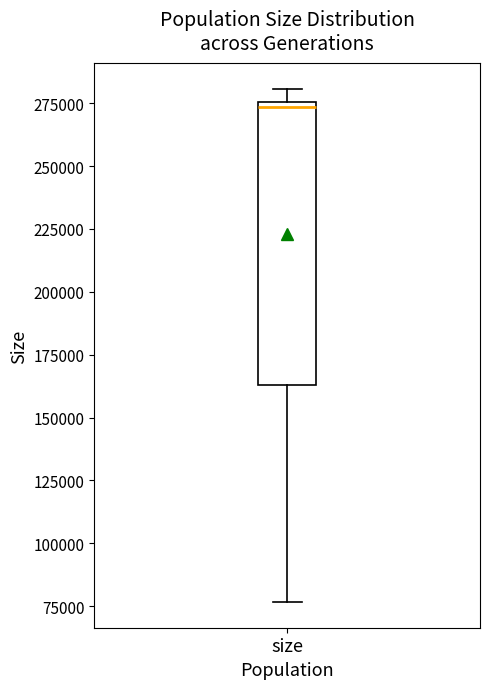

Transcribe this box plot: give where the median line is, the range the box spans, and where the two whiskers end, as read against the y-axis. The values are not printed on the chart, so give them approximately, as read against the axis.

median 275000 (just below the box's upper edge), box 165000 to 275000, whiskers 75000 to 280000